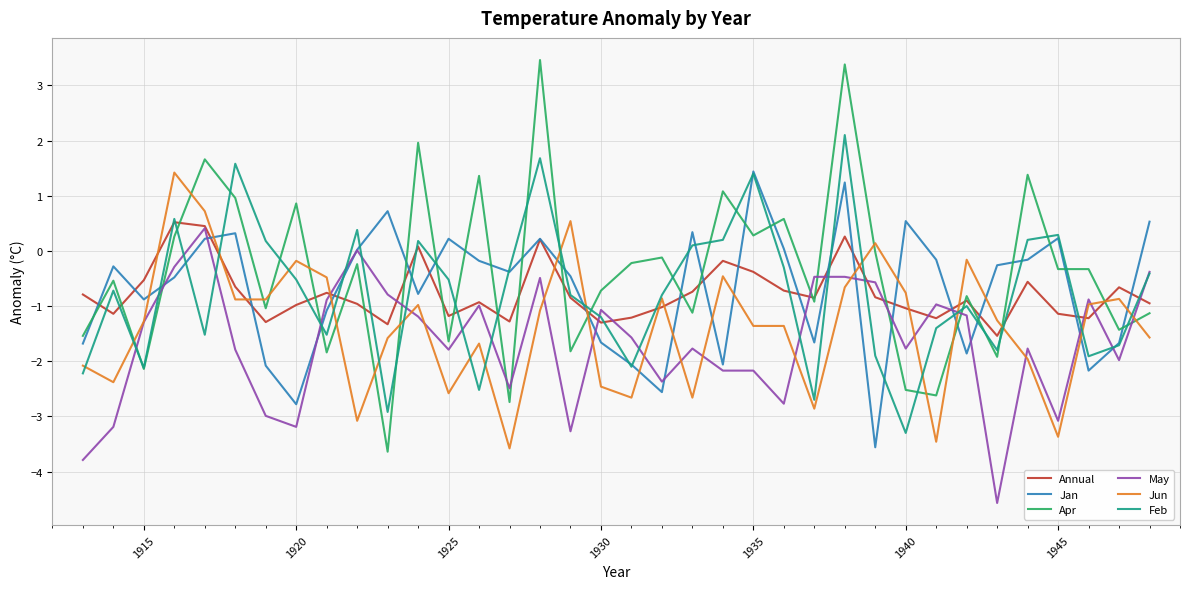

What is the maximum value for Jan?

1.4